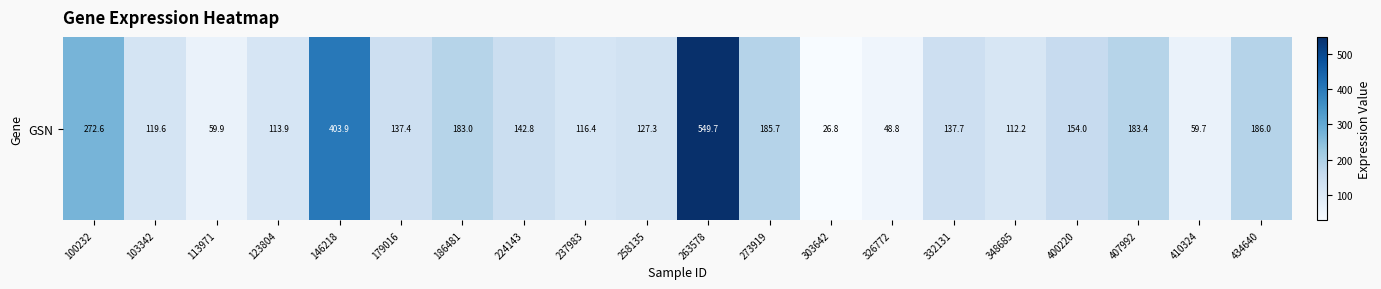

Read the value at 123804.

113.9